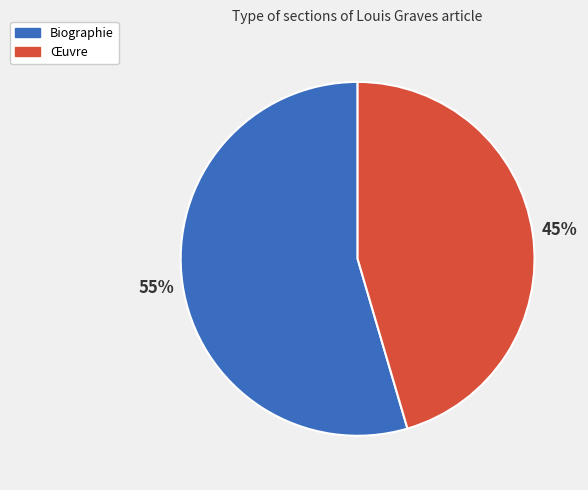

Do Biographie and Œuvre together represent more than half of the pie?

Yes